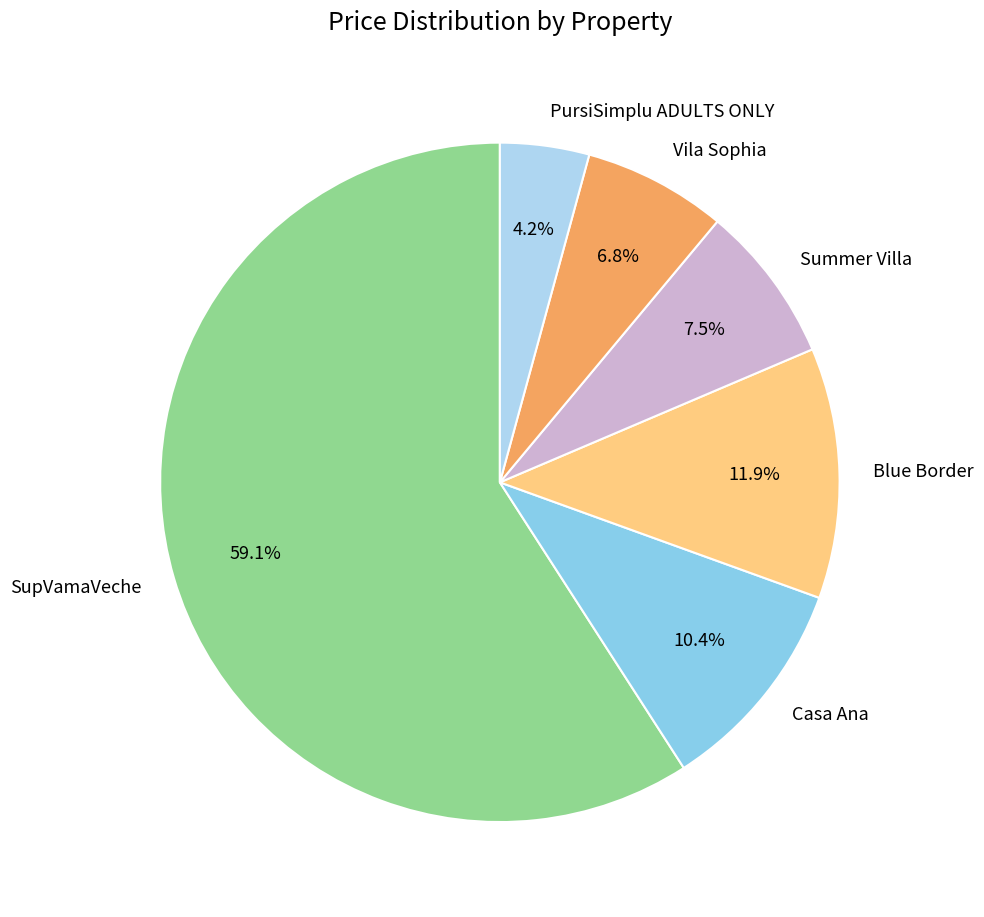

What portion of the pie excludes Vila Sophia?

93.2%